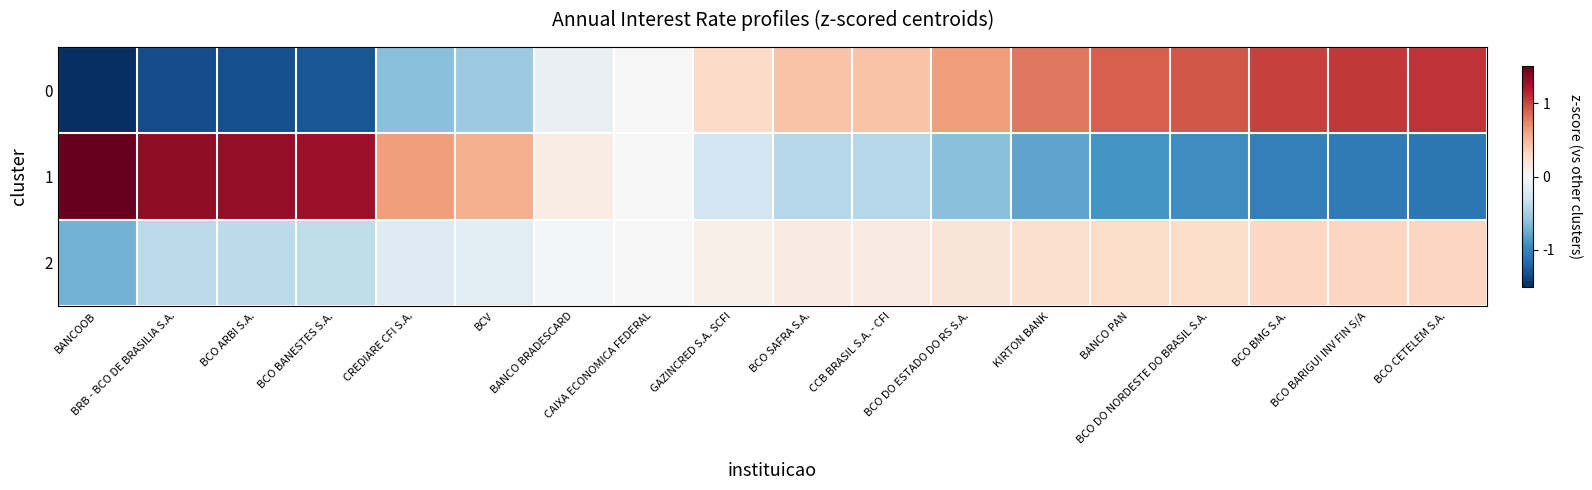

How many categories are shown in the chart?

18